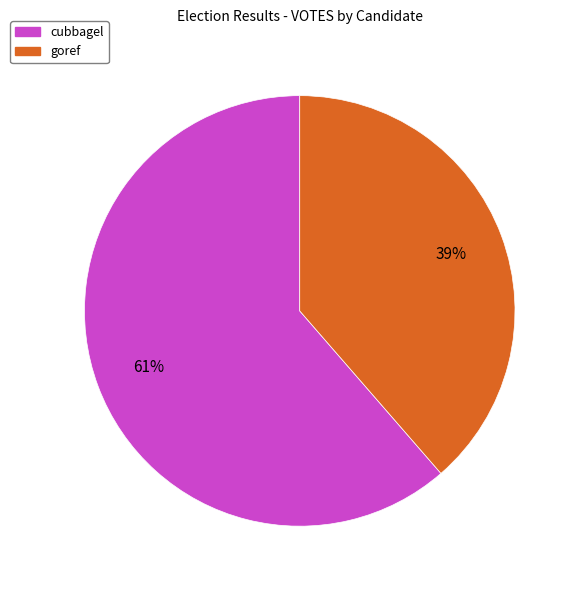

To the nearest percent, what percentage of the pie is cubbagel?

61%